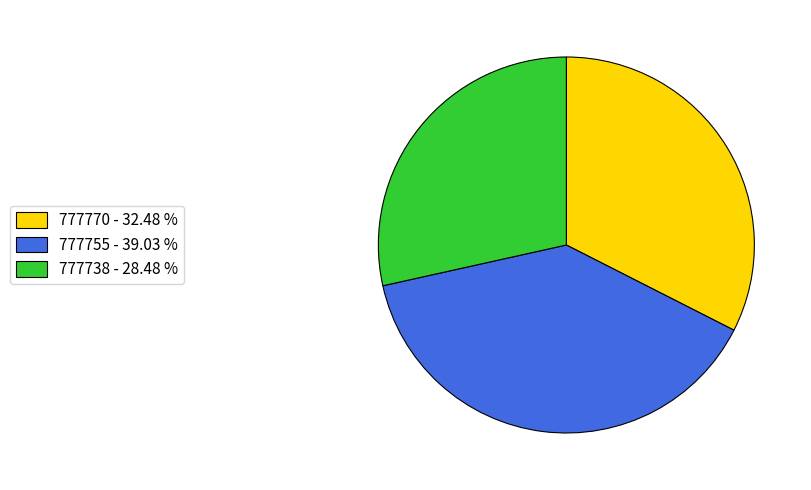

Is the sum of 777770 and 777738 greater than half?

Yes